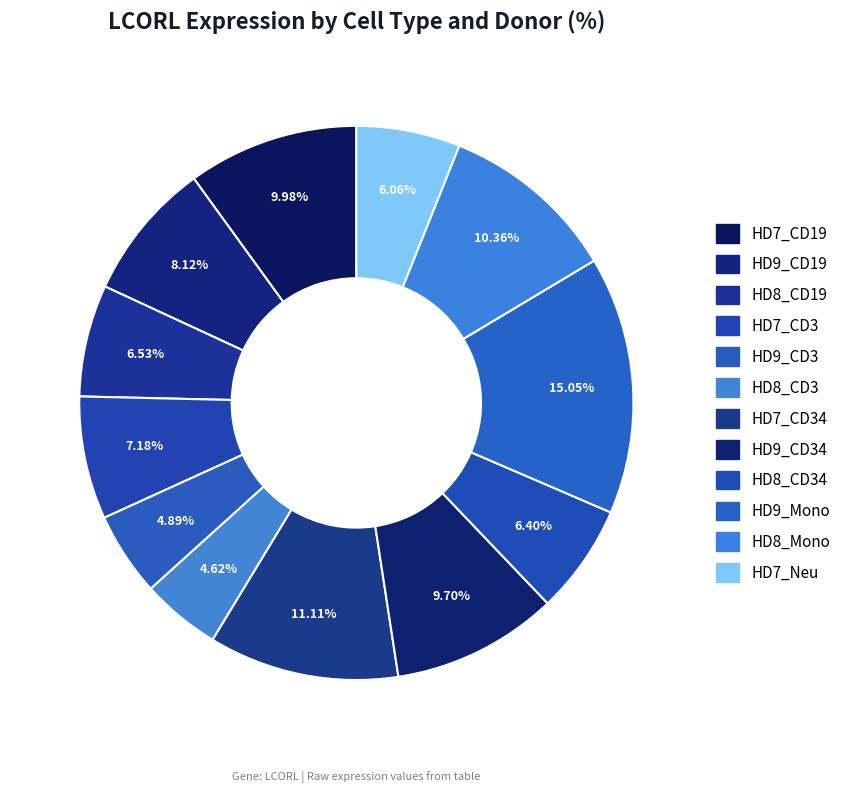

Which category has the biggest portion of the pie?

HD9_Mono